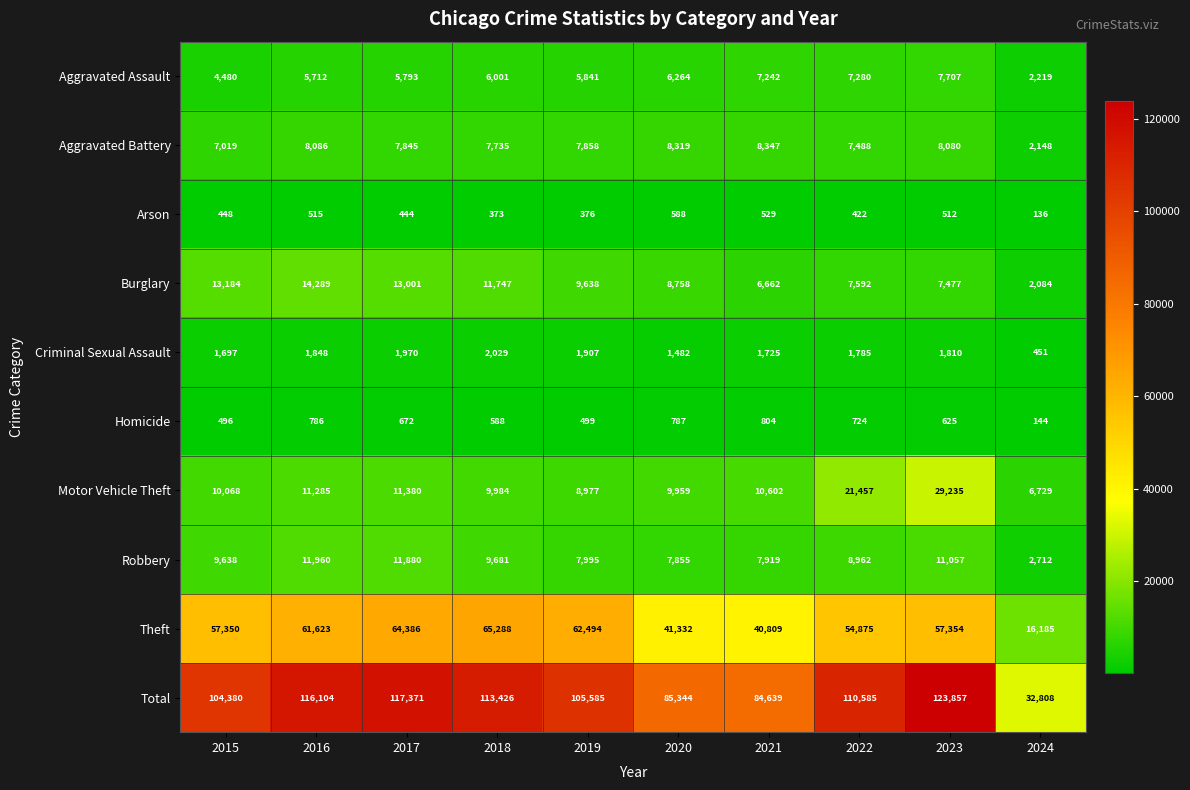

How many data points does each series have?

10